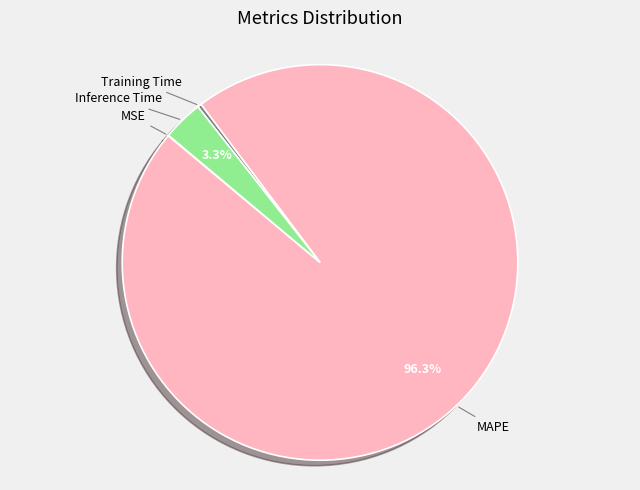

Is there a majority slice in this chart?

Yes